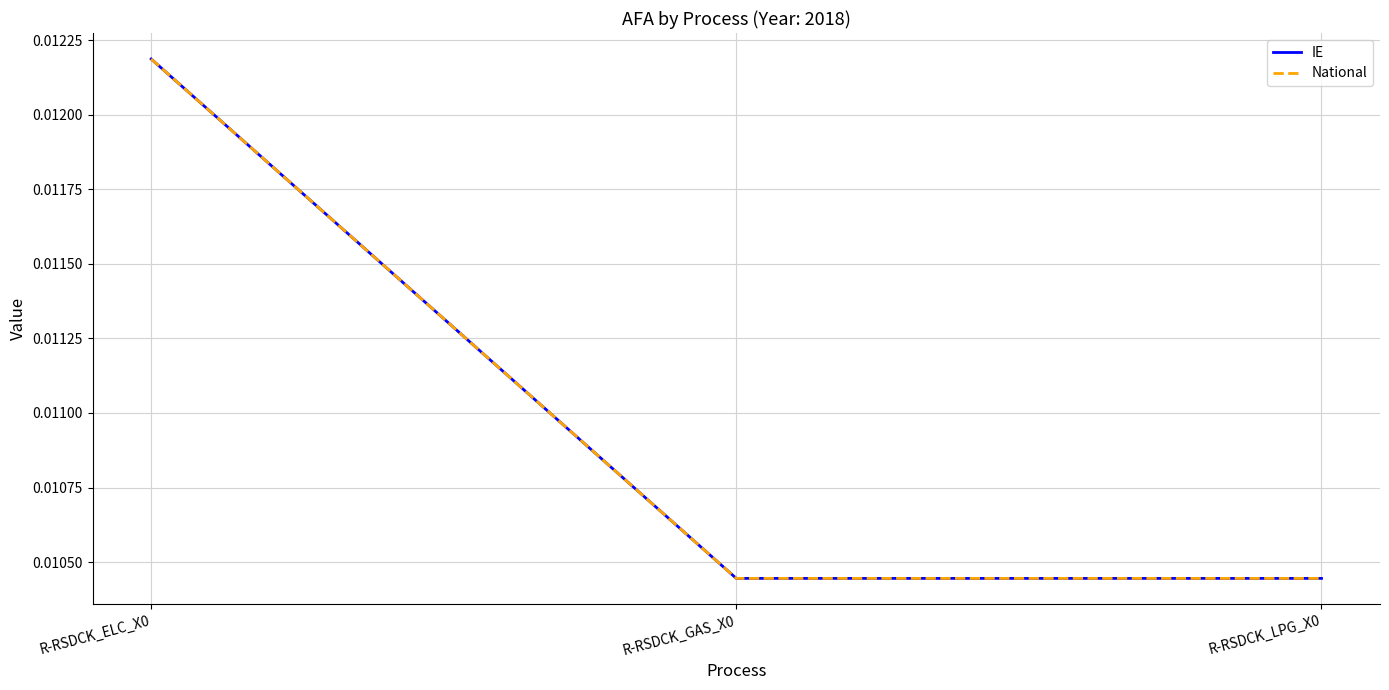

Is it true that IE equals 0.0 at R-RSDCK_GAS_X0?

False